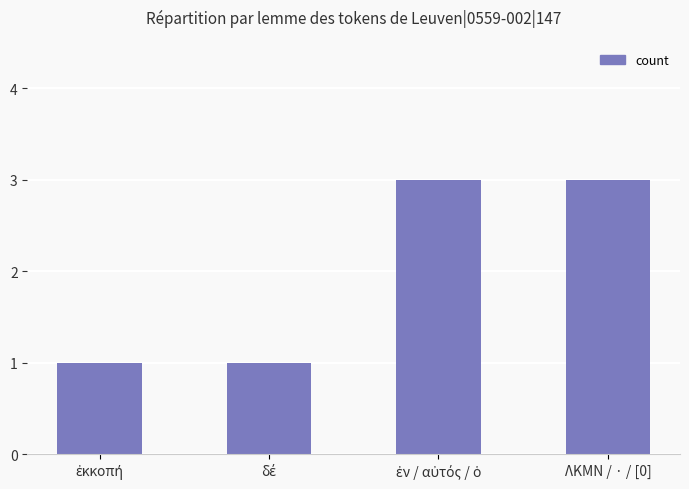

The value at ΛΚΜΝ / · / [0] is 5. True or false?

False